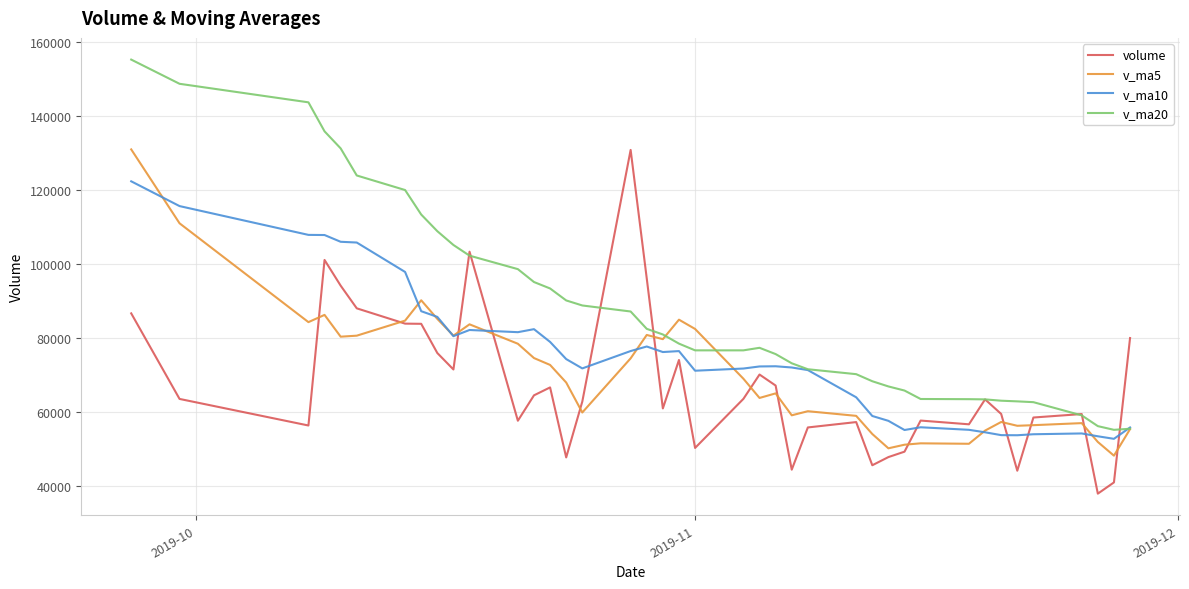

What is the difference between the second highest and minimum values in the v_ma5 series?

62859.7